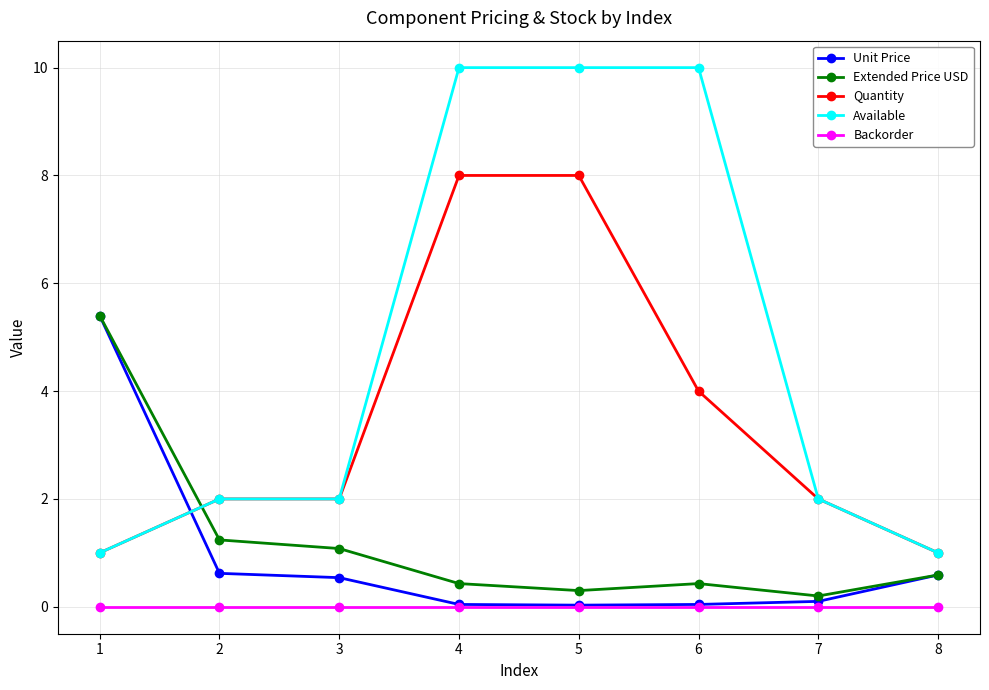

Which series has the widest spread of values?

Available